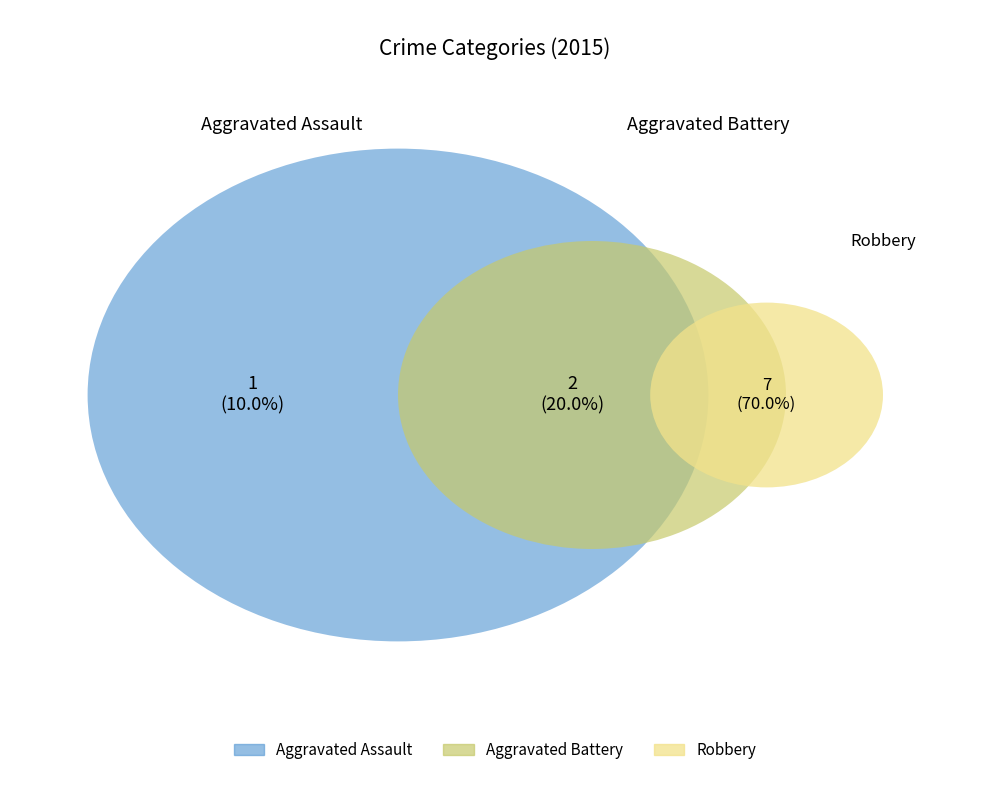

What is the smallest slice in the pie chart?

Aggravated Assault